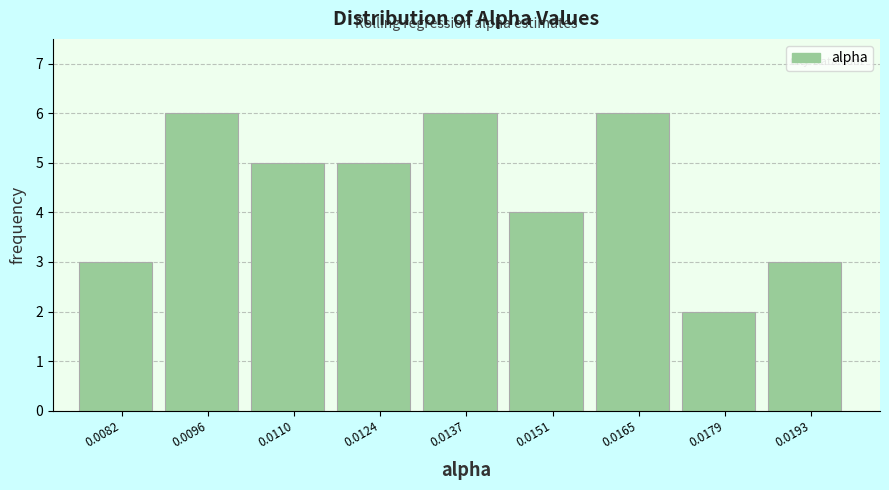

Reading left to right, extract all data points from this chart.

0.0082=3	0.0096=6	0.0110=5	0.0124=5	0.0137=6	0.0151=4	0.0165=6	0.0179=2	0.0193=3